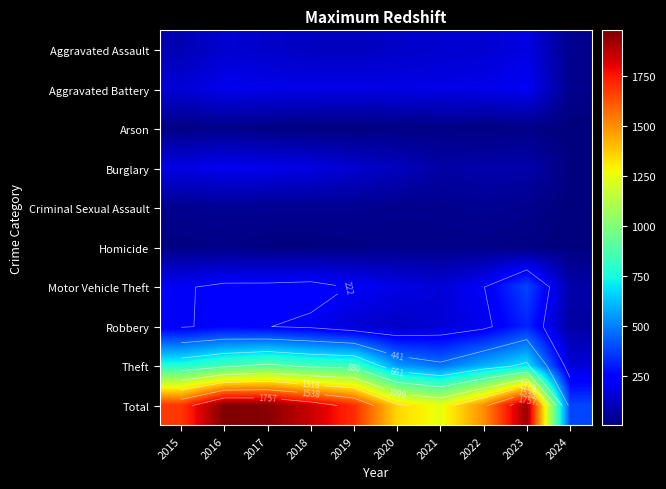

At which label does Motor Vehicle Theft first exceed 219?

2016